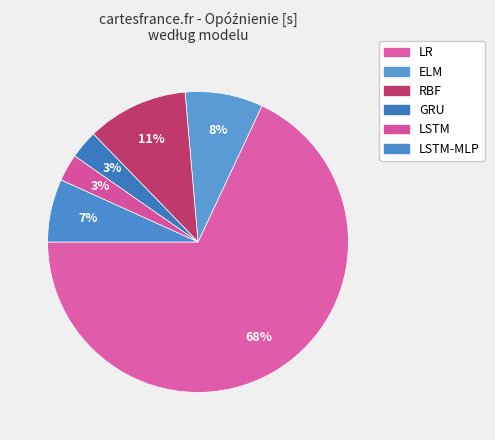

Is there any slice that represents more than half of the pie?

Yes